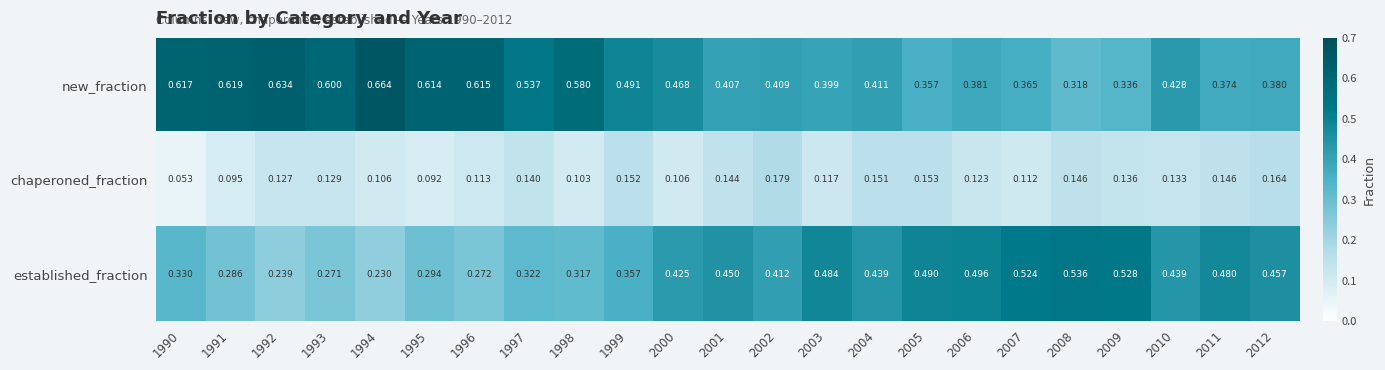

List the series in order of their overall mean, highest first.

new_fraction, established_fraction, chaperoned_fraction